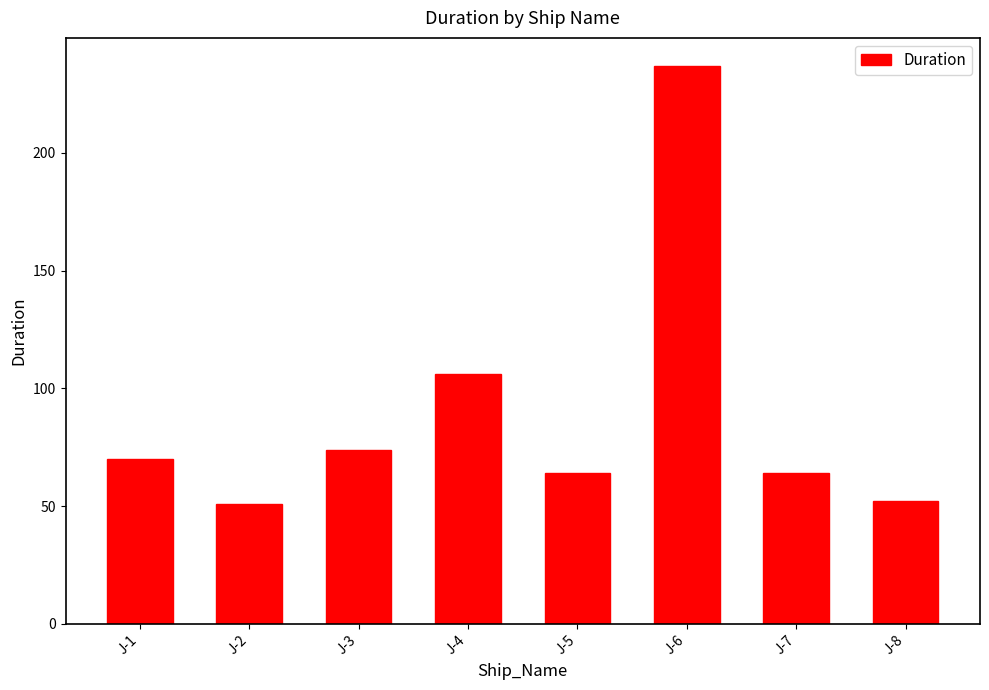

How many values are below 70?

4